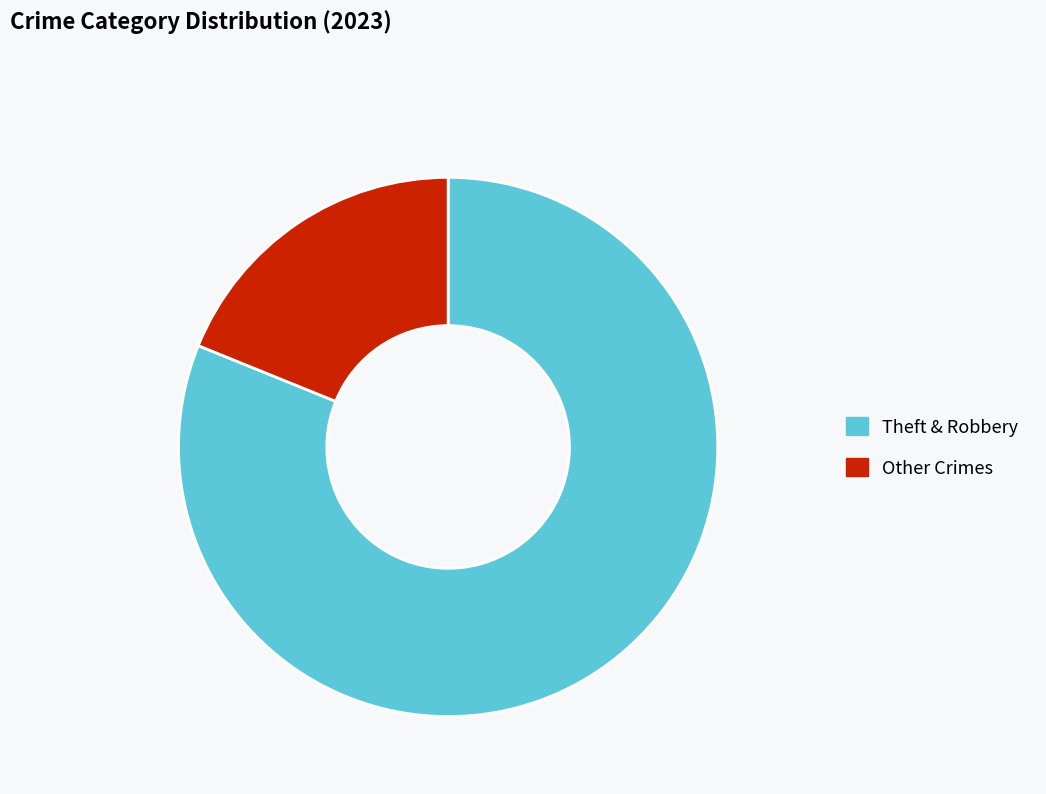

Which category accounts for the majority?

Theft & Robbery